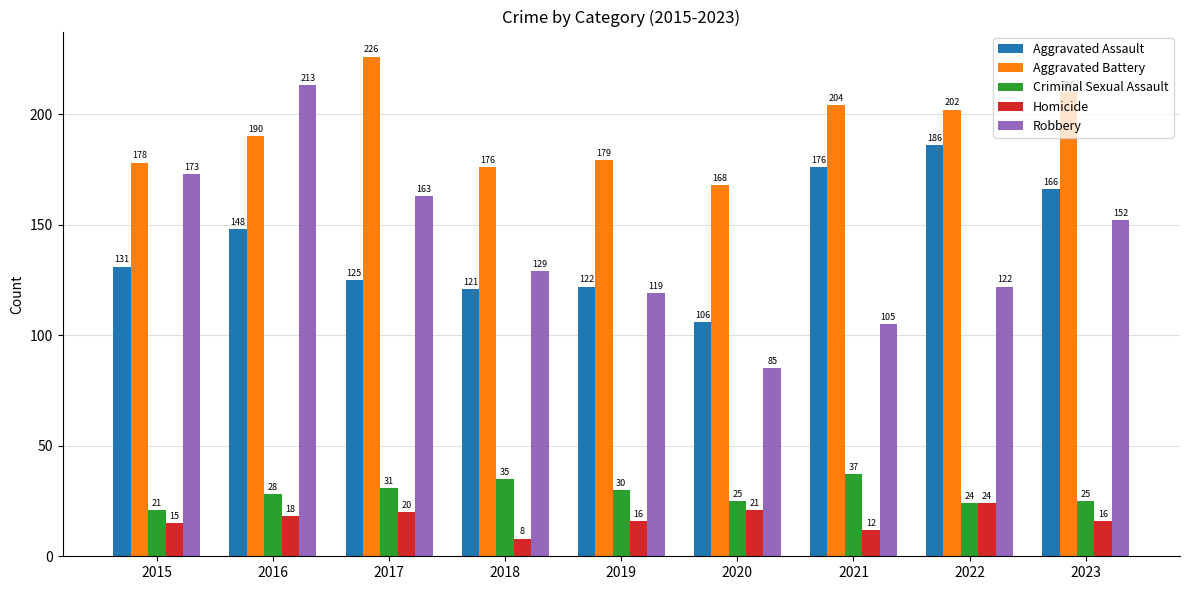

Which series has the largest total across all categories?

Aggravated Battery